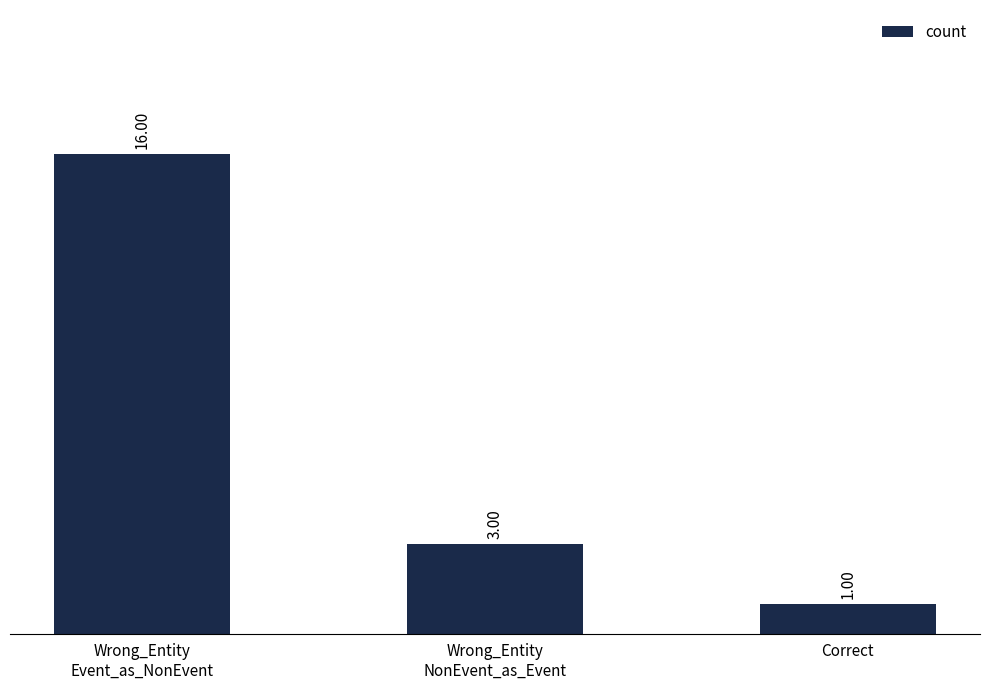

Rank the categories by value from lowest to highest.

Correct, Wrong_Entity
NonEvent_as_Event, Wrong_Entity
Event_as_NonEvent